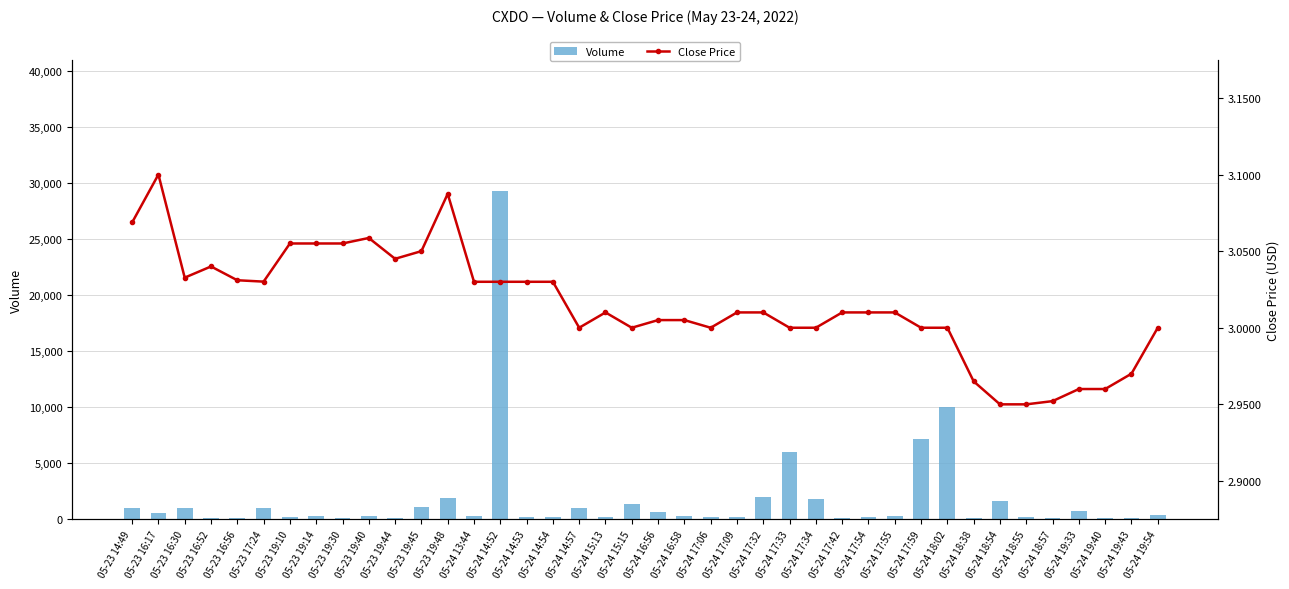

At which label does Volume reach its peak?

05-24 14:52